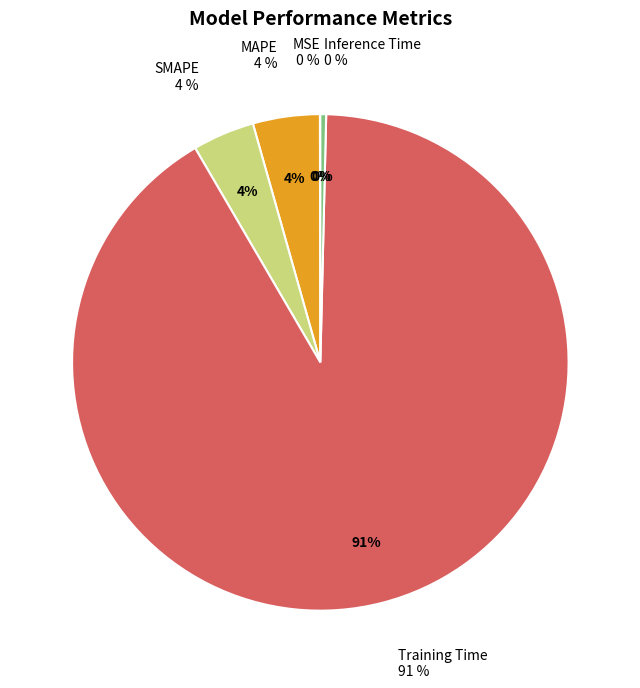

How much of the chart is everything except Inference Time?

99.6%